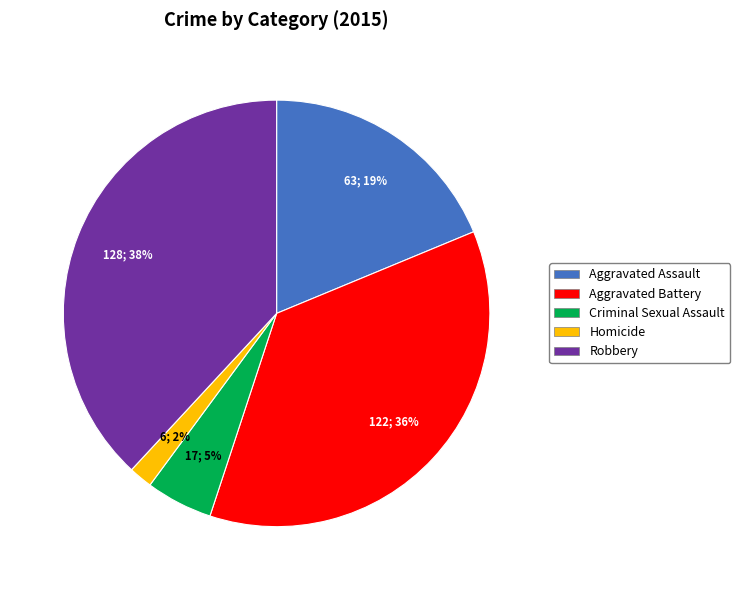

Is it true that Robbery is 45% of the pie?

False